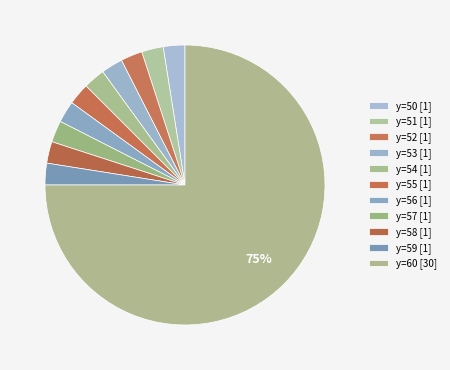

How many segments does this pie chart have?

11